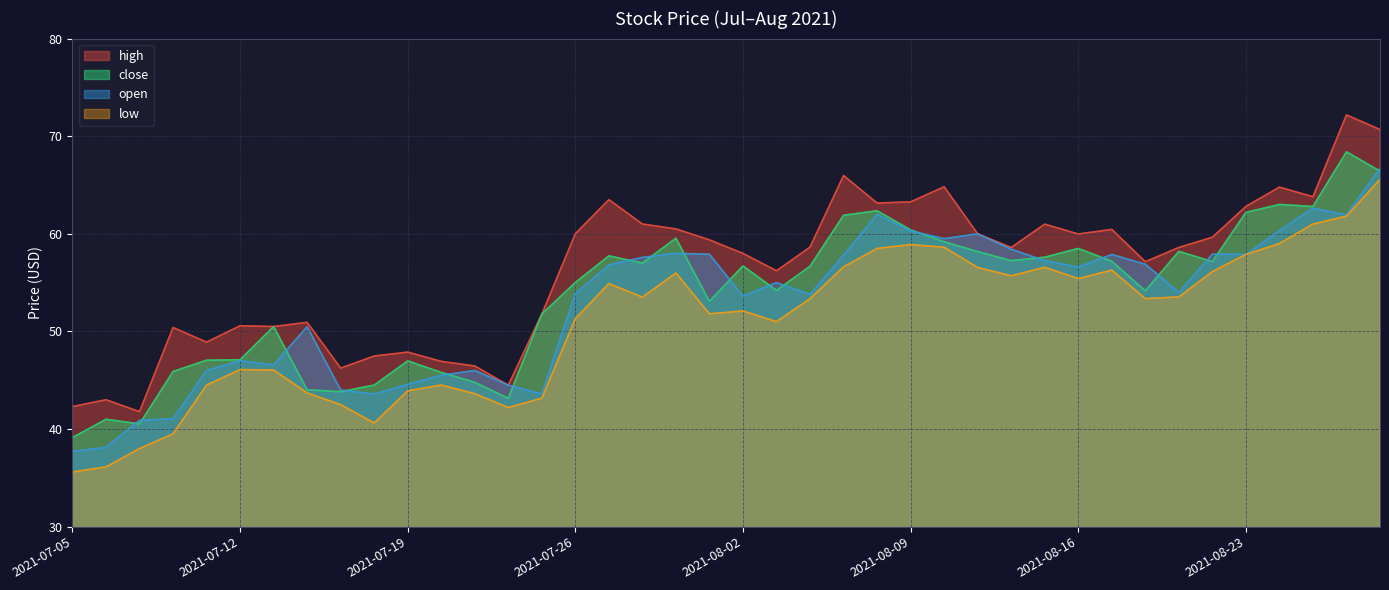

What is the label of the 21st point from the right?

2021-07-30